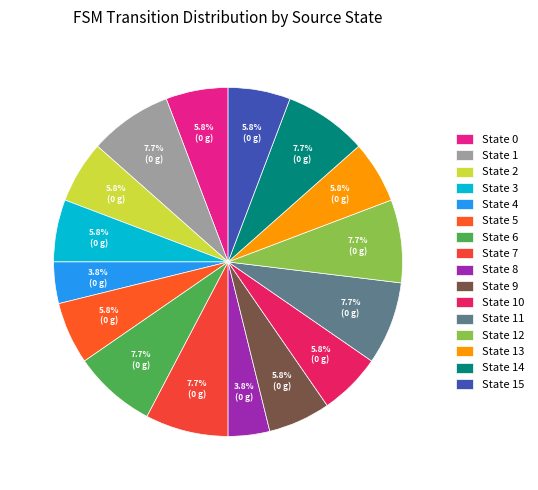

How many segments does this pie chart have?

16